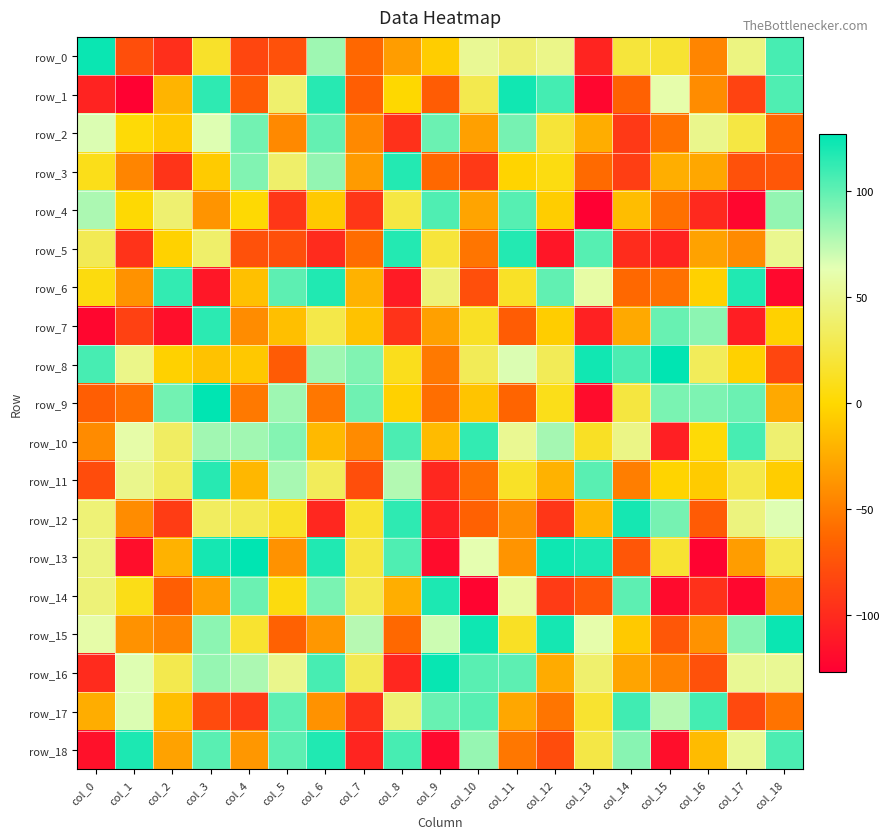

How many positive values does the row_5 series have?

7